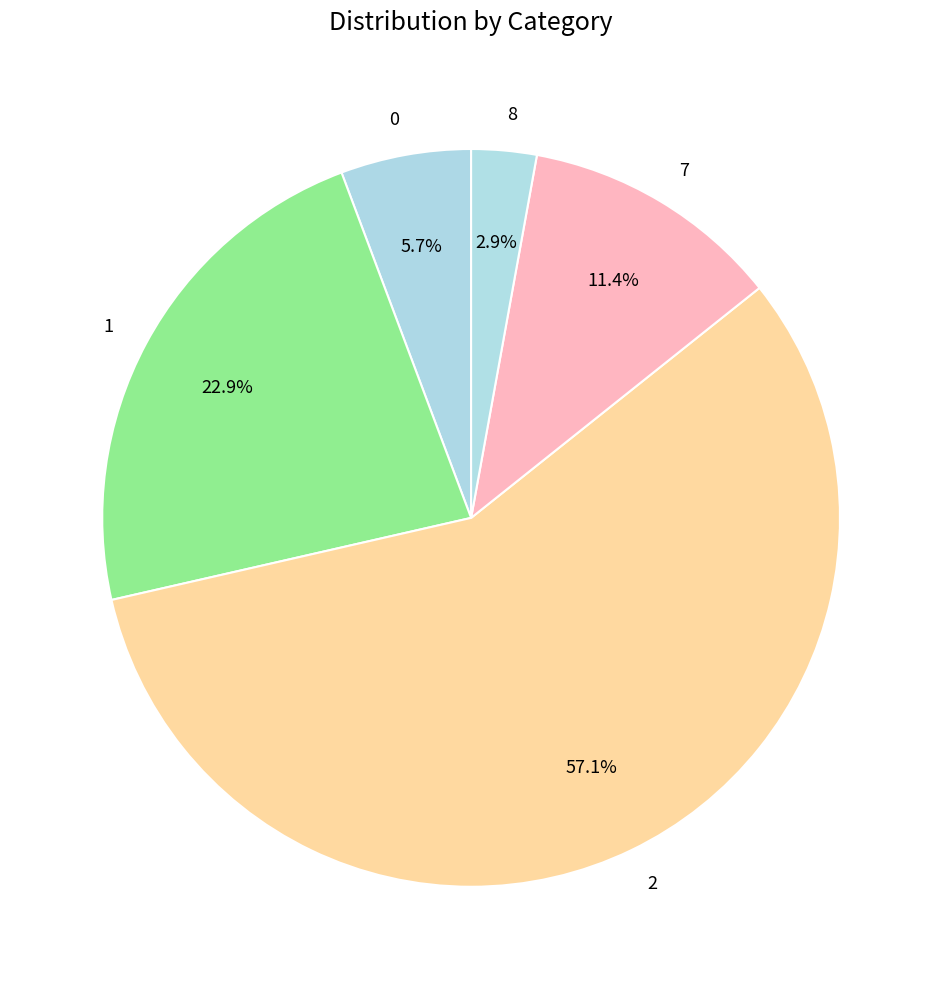

Approximately how many times larger is the value at 1 compared to 7?

2.0